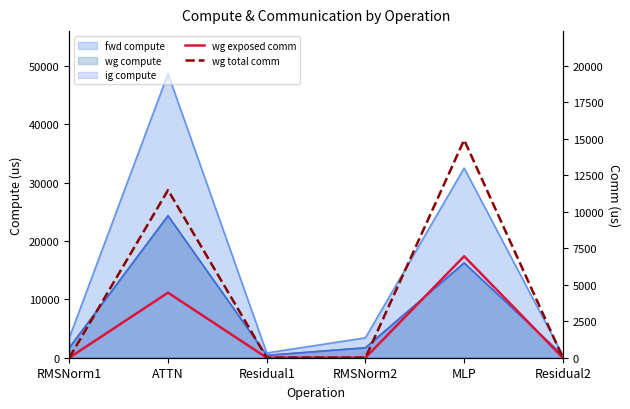

Where is the first local maximum for wg total comm?

ATTN